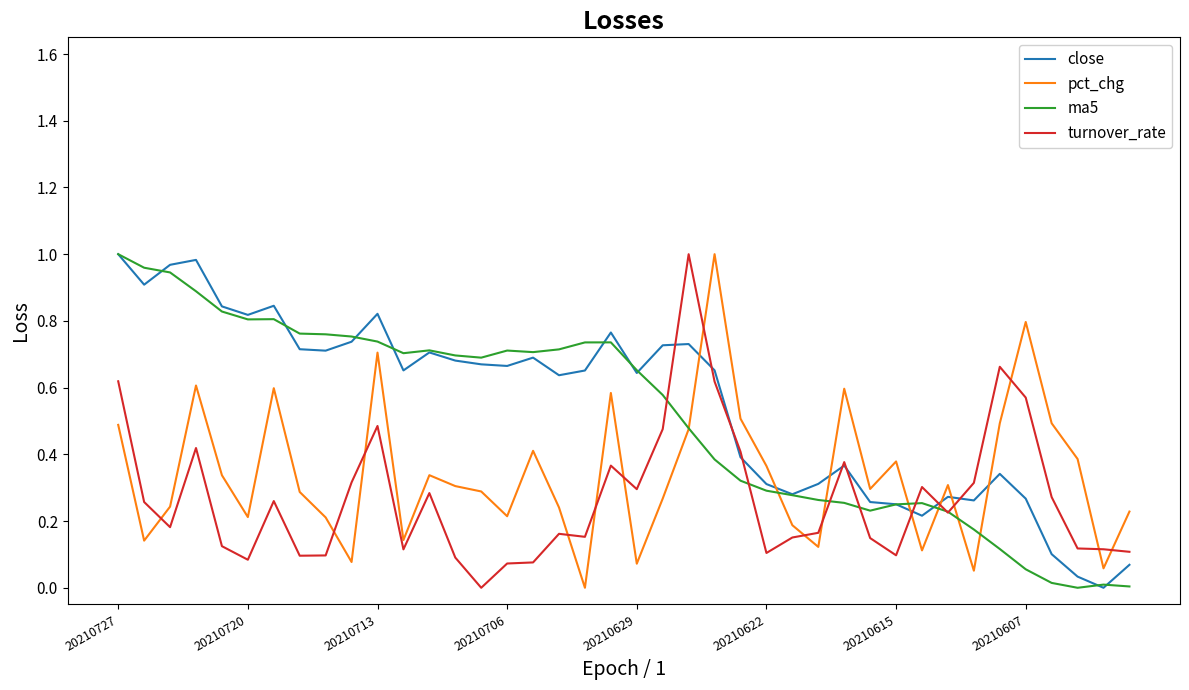

True or false: pct_chg and close cross at least once.

True